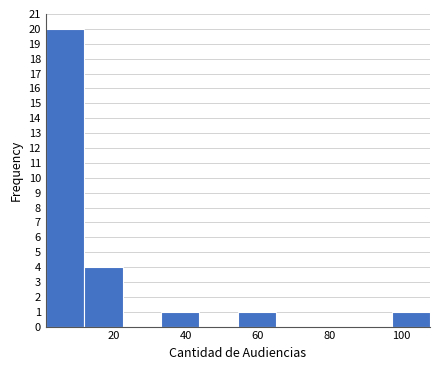

What is the height of the bar covering 54 to 66 on the x-axis? Neither the bar edges nor the heights are printed on the chart, so give them approximately, as read against the axes.

1